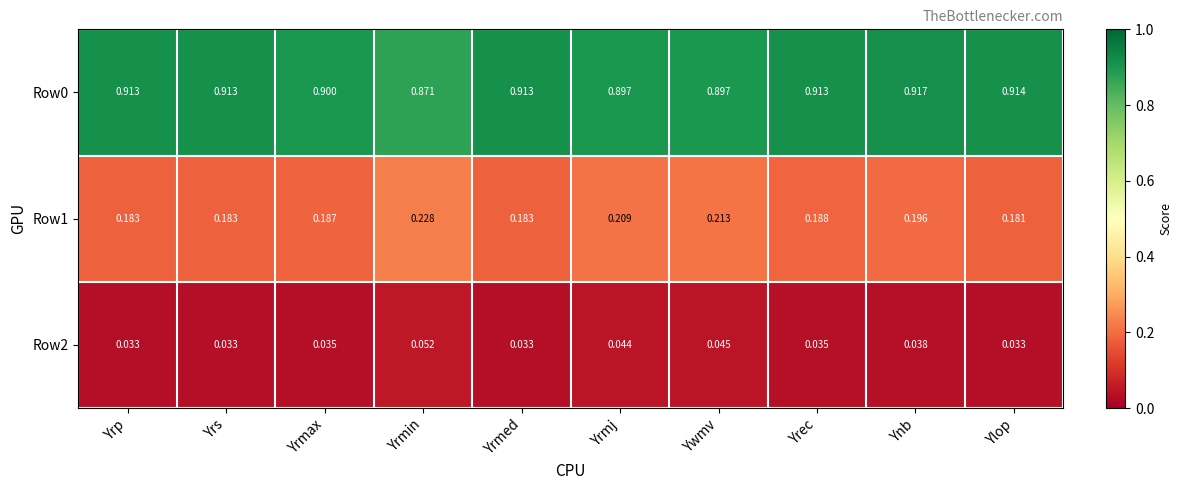

Where is Row1 nearest to the value 0?

Ylop